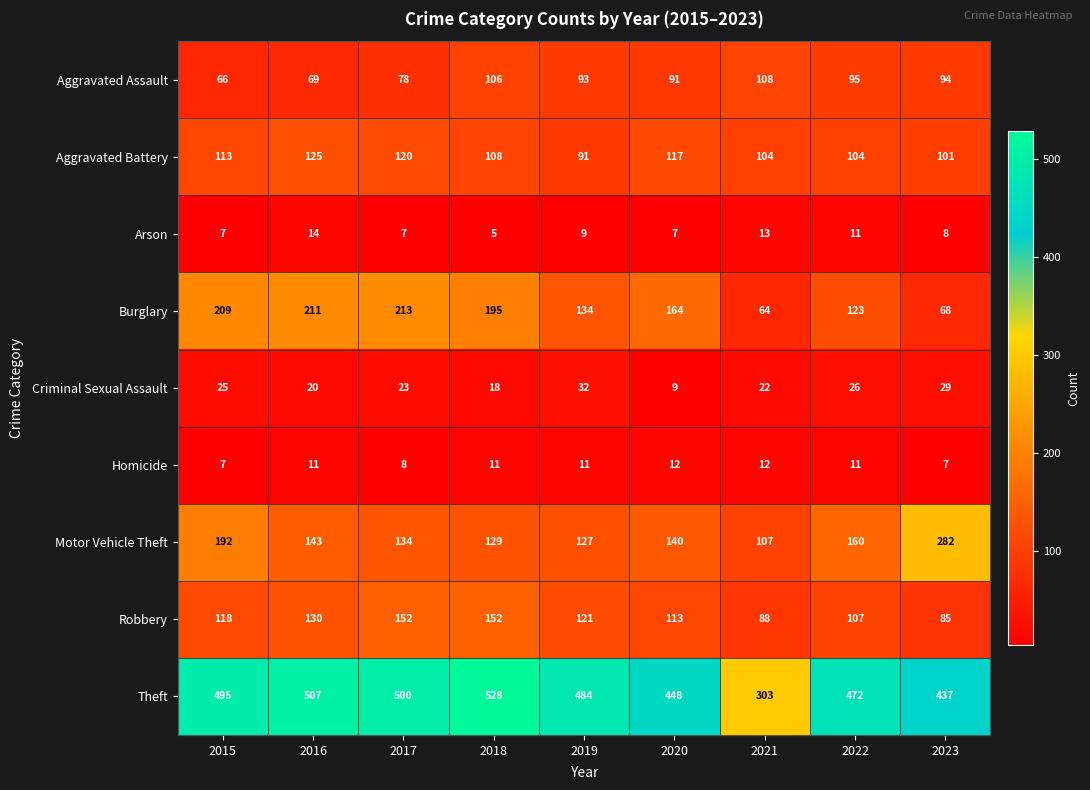

What is the sum of the Aggravated Battery values at 2022 and 2020?

221